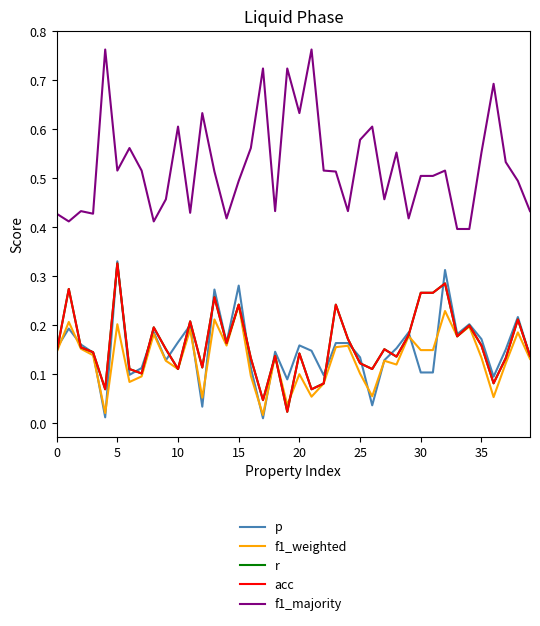

Which category has the highest value in the f1_weighted series?

15